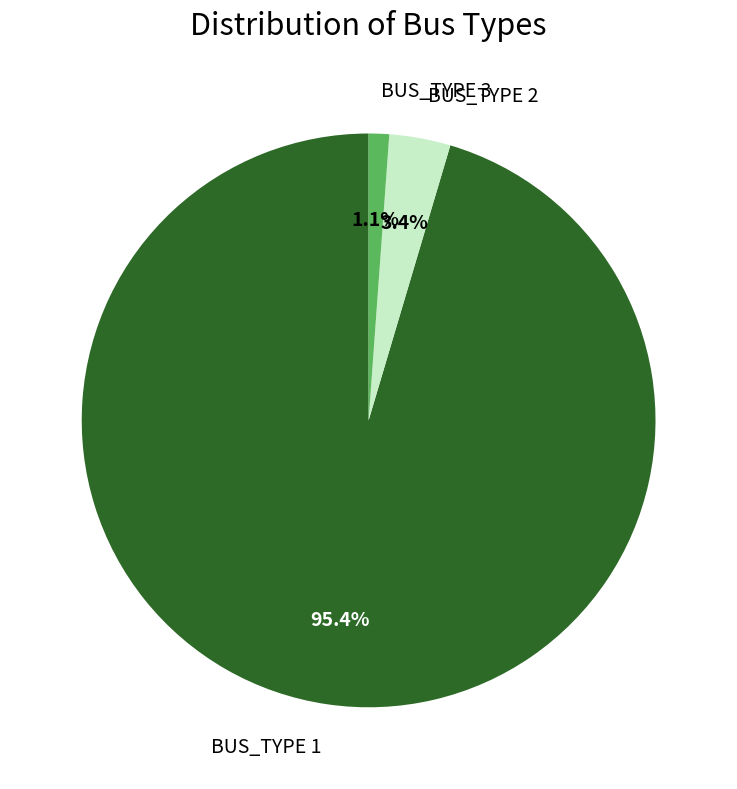

Does any single category account for the majority?

Yes